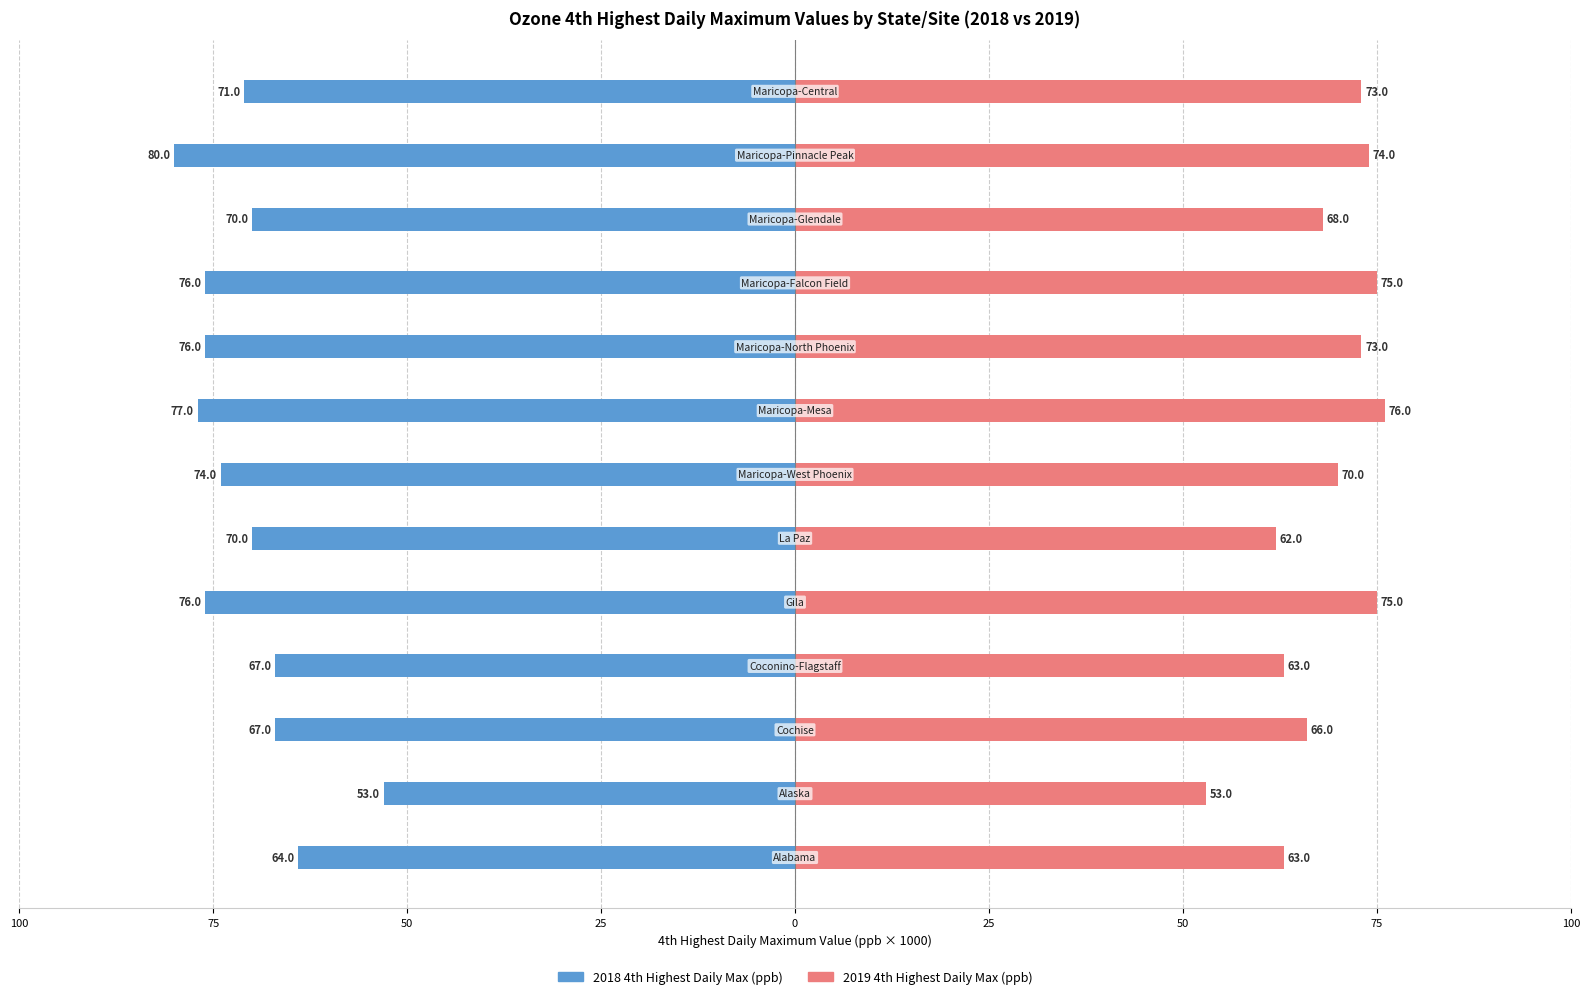

How many bars are there in total?

26